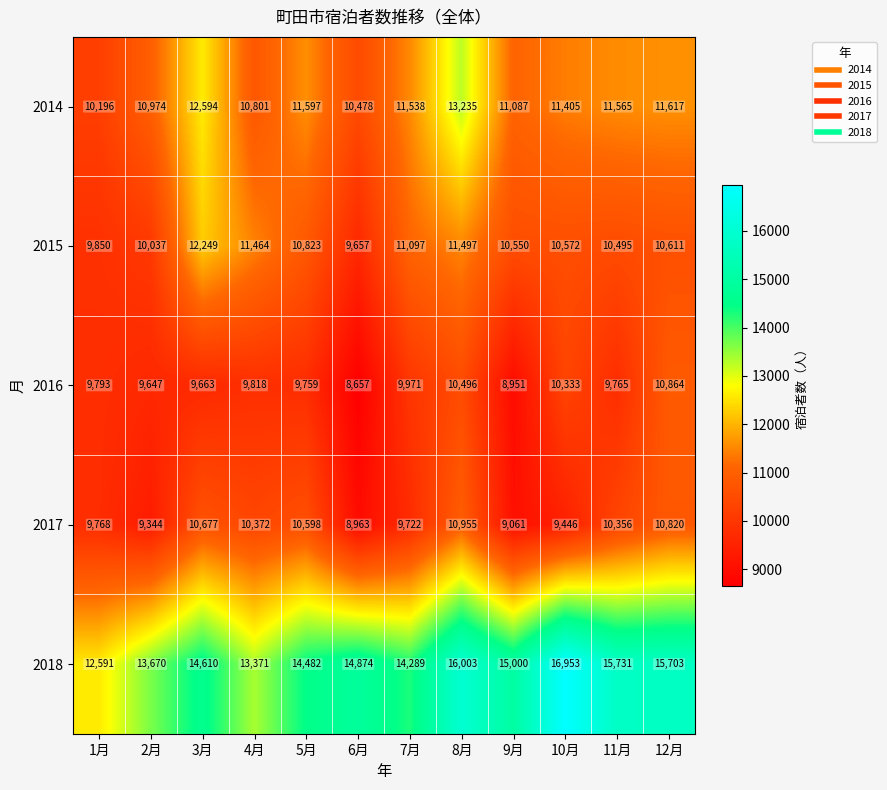

What is the difference between the maximum and minimum values in the 2015 series?

2592